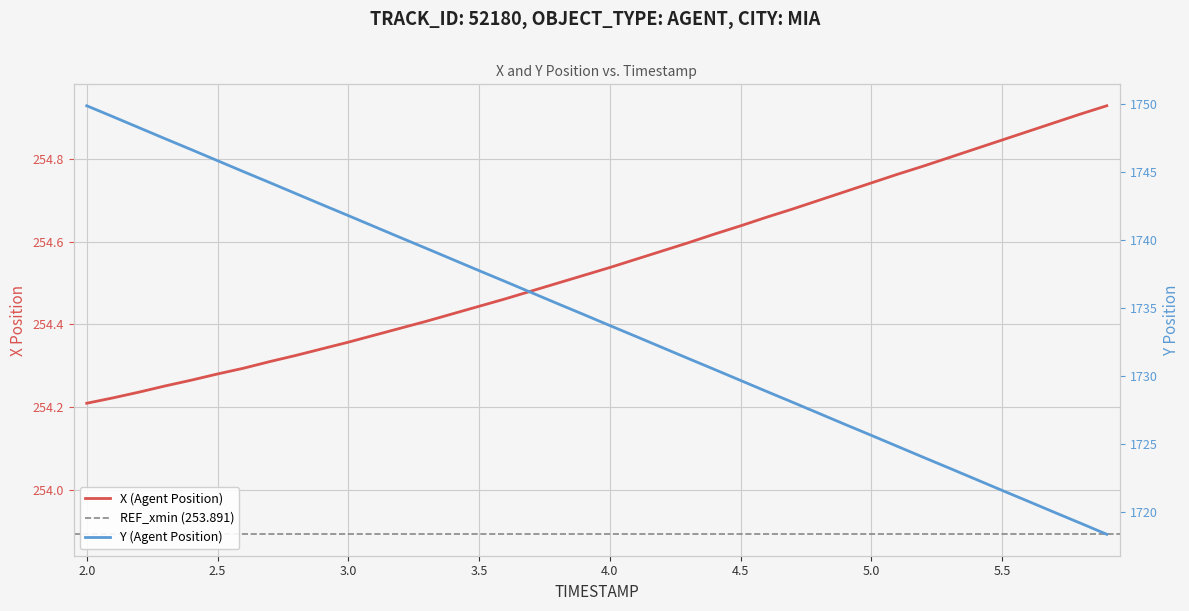

What is the value of the X (Agent Position) point at the 15th from the left?

254.4